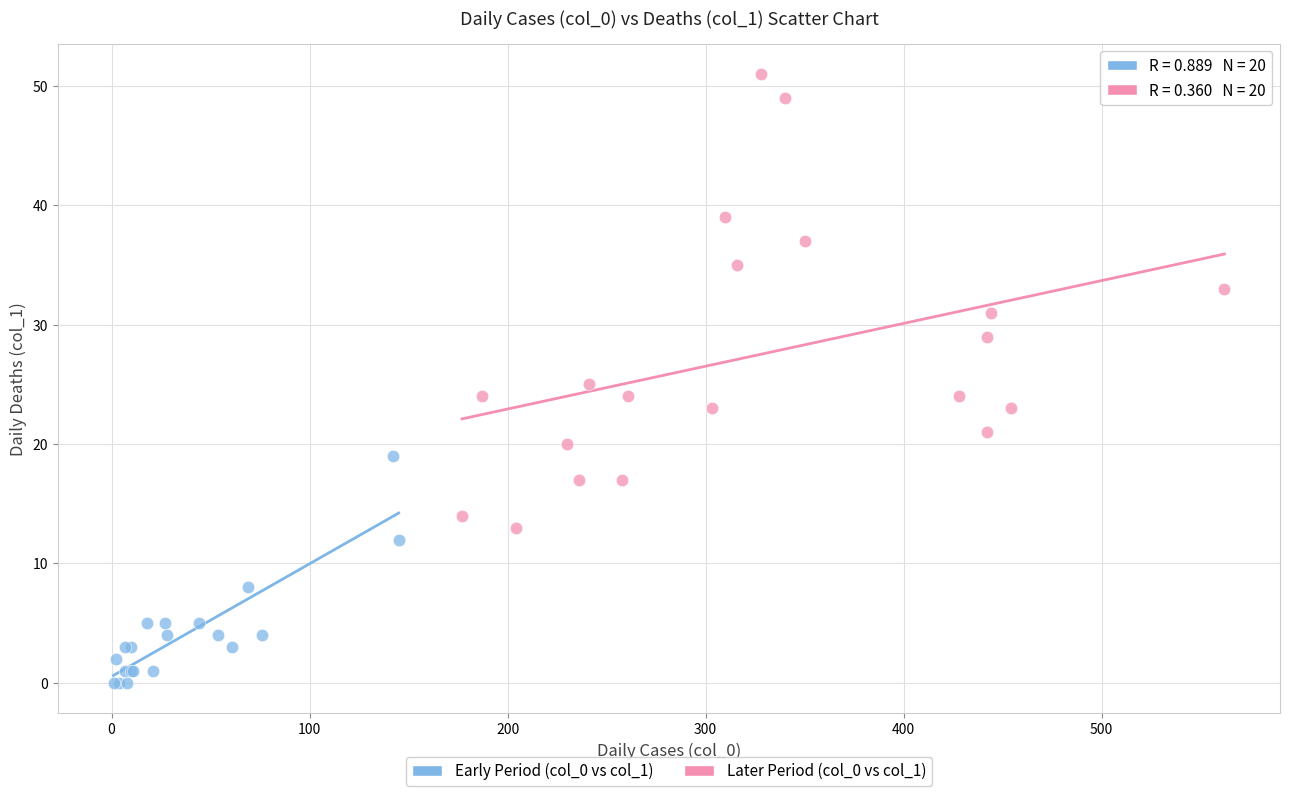

Which series contains the lowest Y value?

Early Period (col_0 vs col_1)